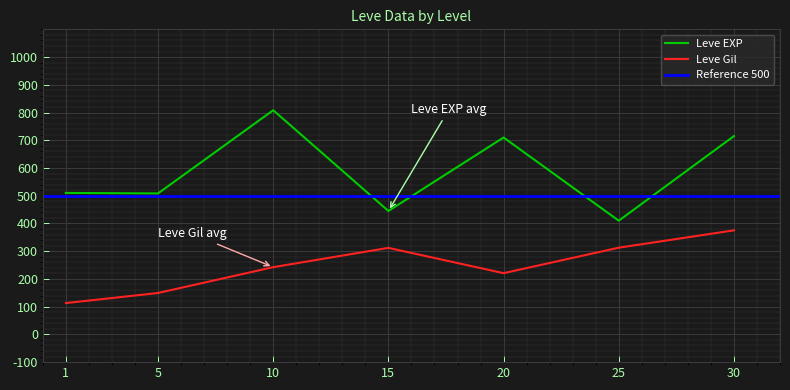

After their last crossing, which series has the higher values: Leve EXP or Leve Gil?

Leve EXP